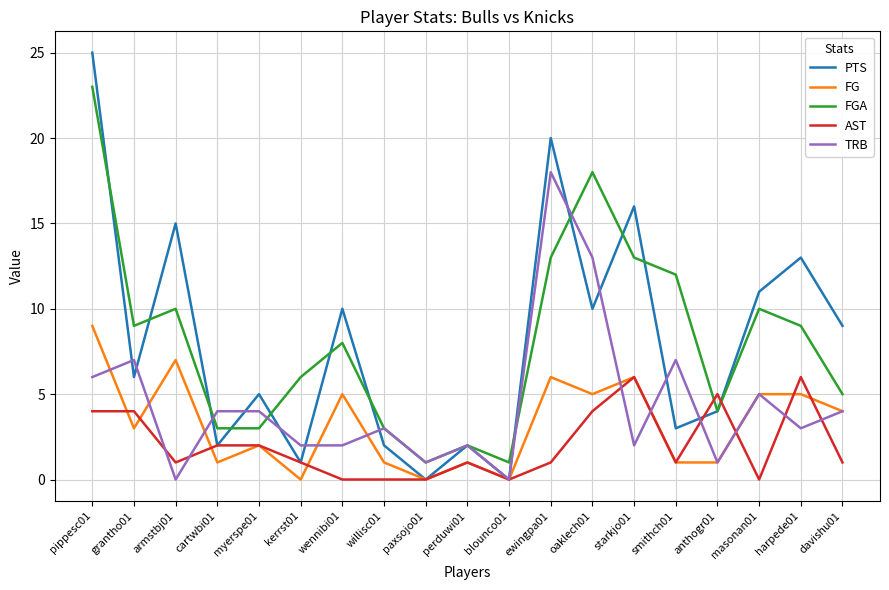

True or false: FGA and FG intersect in this chart.

False